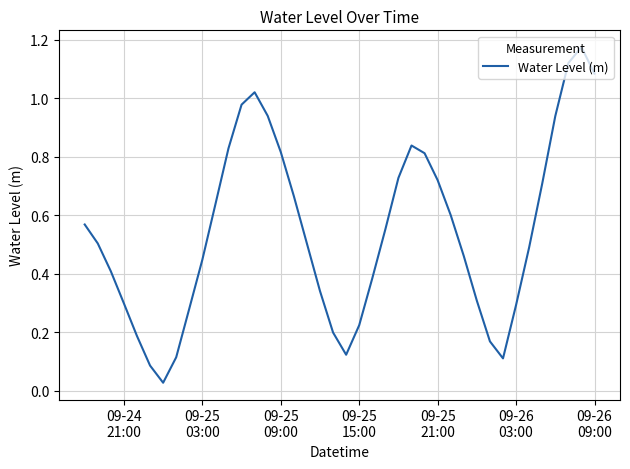

Reading left to right, list all the values displayed in this chart.

0.6	0.5	0.4	0.3	0.2	0.1	0.0	0.1	0.3	0.4	0.6	0.8	1.0	1.0	0.9	0.8	0.7	0.5	0.3	0.2	0.1	0.2	0.4	0.6	0.7	0.8	0.8	0.7	0.6	0.5	0.3	0.2	0.1	0.3	0.5	0.7	0.9	1.1	1.2	1.1